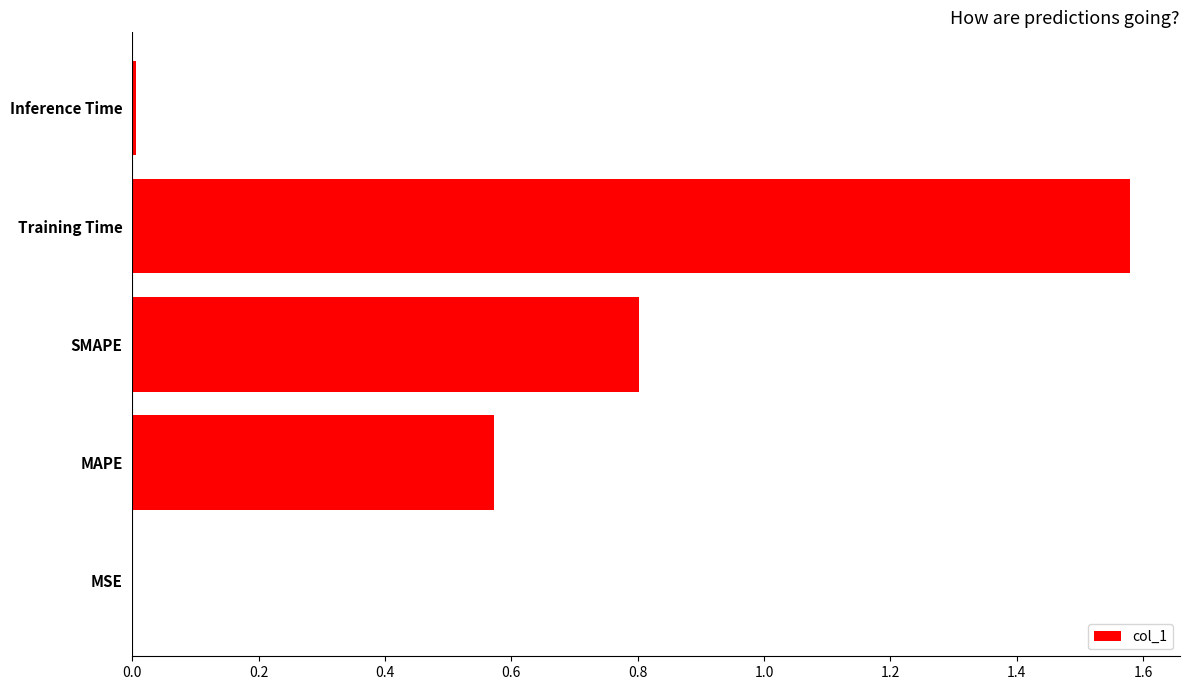

Which label corresponds to the largest value in the chart?

Training Time